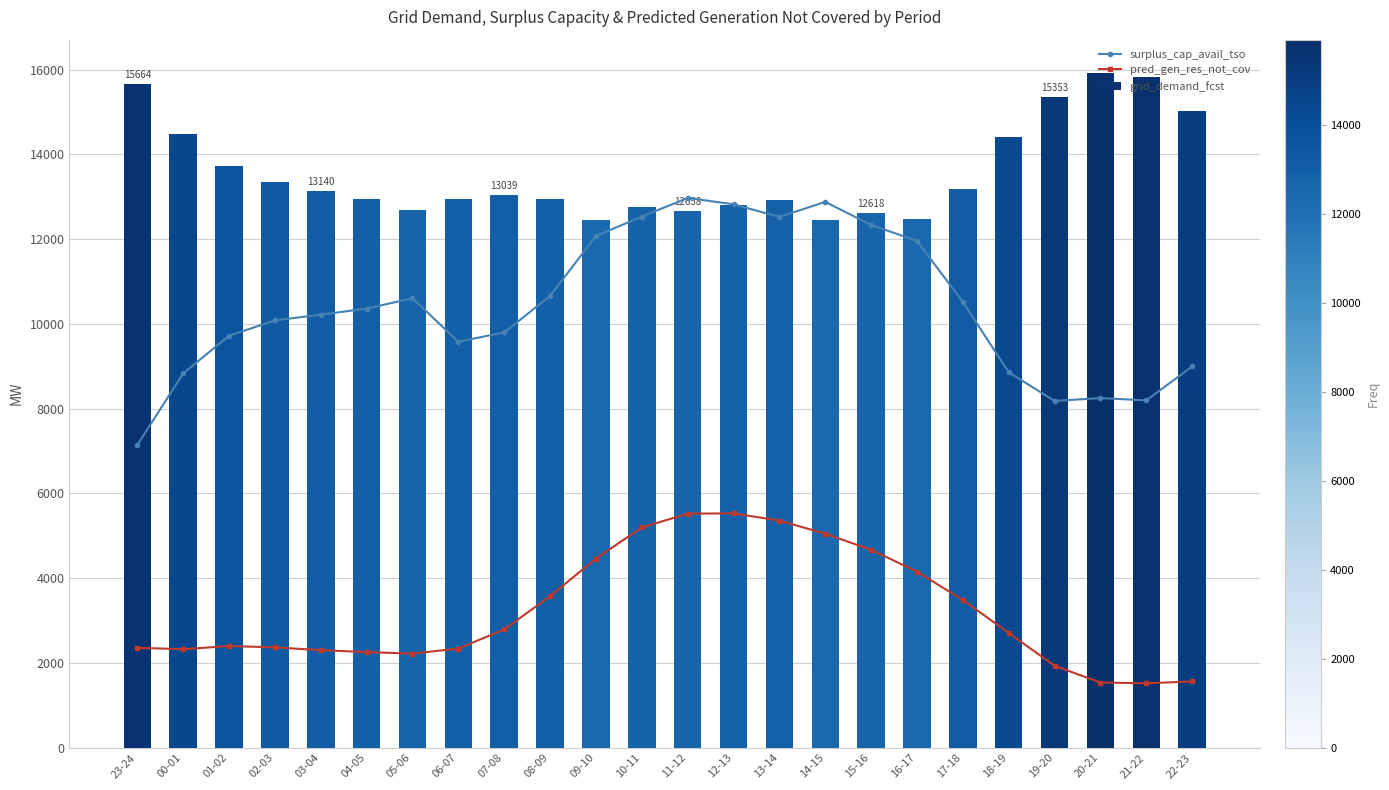

List the series in order of their overall mean, lowest first.

pred_gen_res_not_cov, surplus_cap_avail_tso, grid_demand_fcst